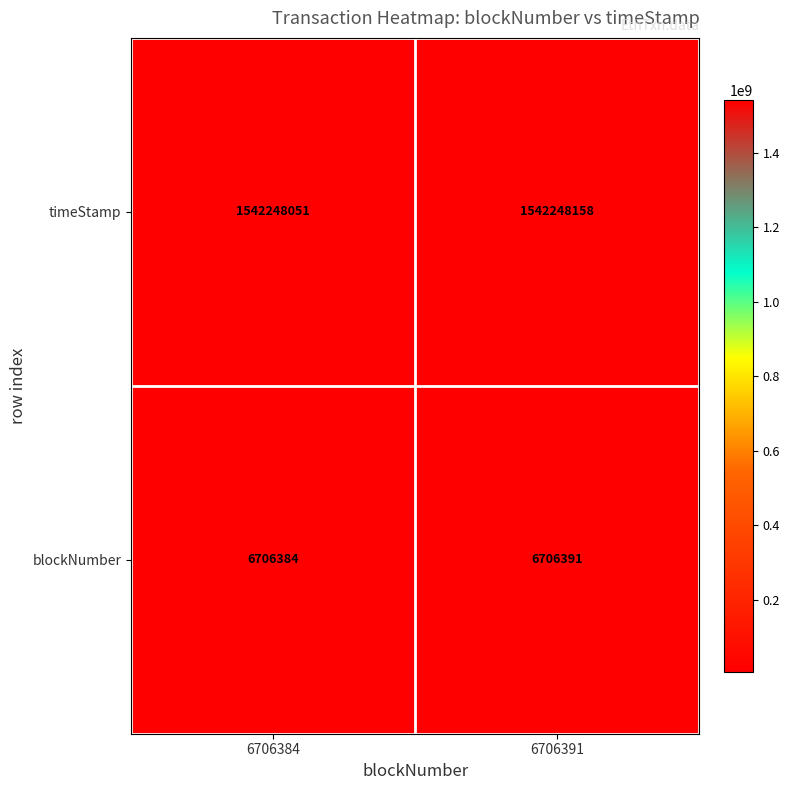

True or false: timeStamp has a value of 1542248051 at 6706384.

True